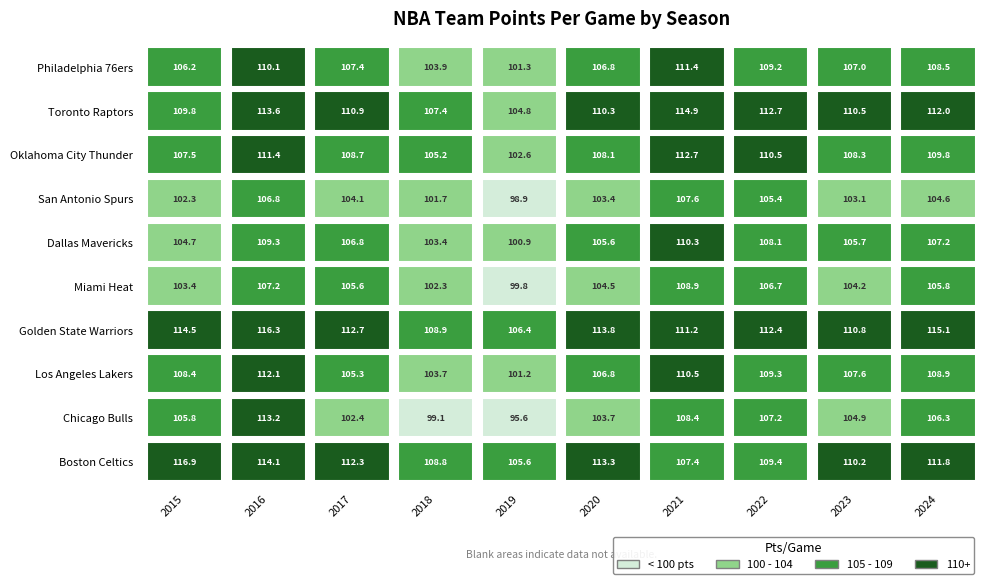

What is the average value of the Miami Heat series?

104.8